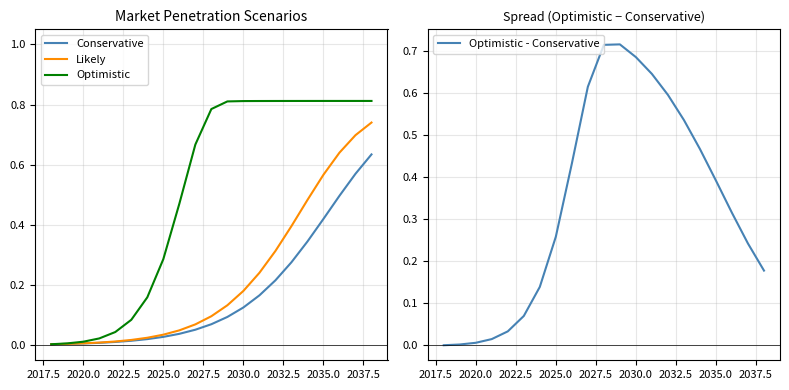

True or false: Likely and Optimistic cross at least once.

False